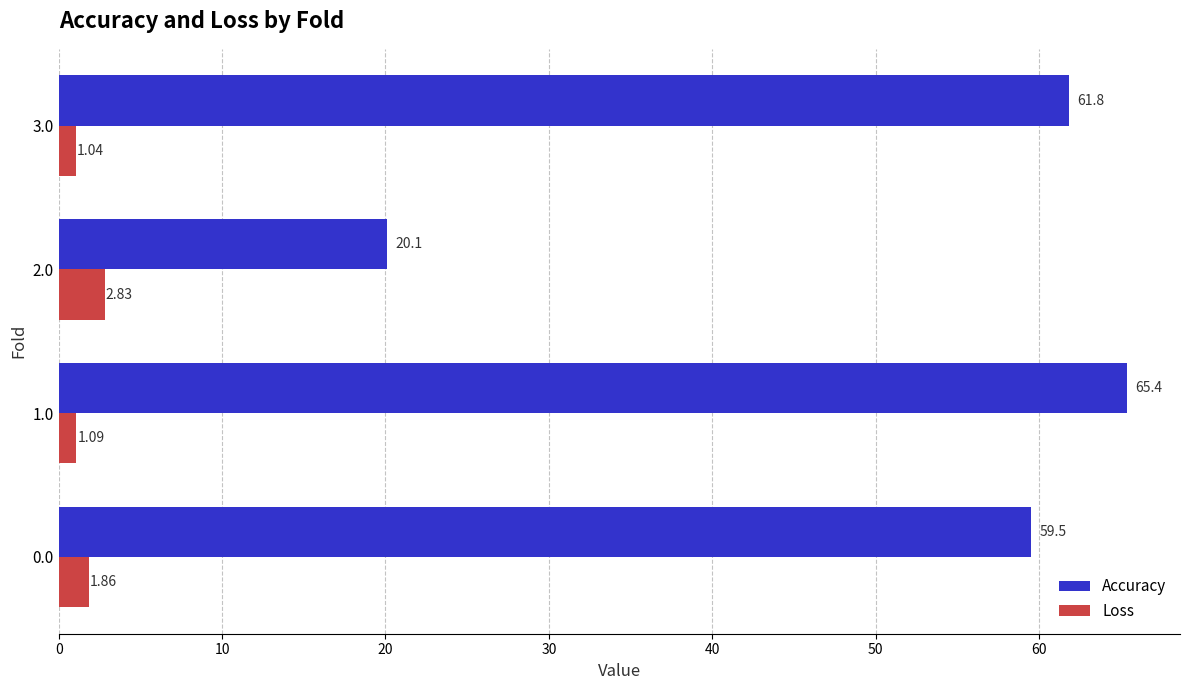

What is the difference between the maximum and minimum values in the Loss series?

1.8